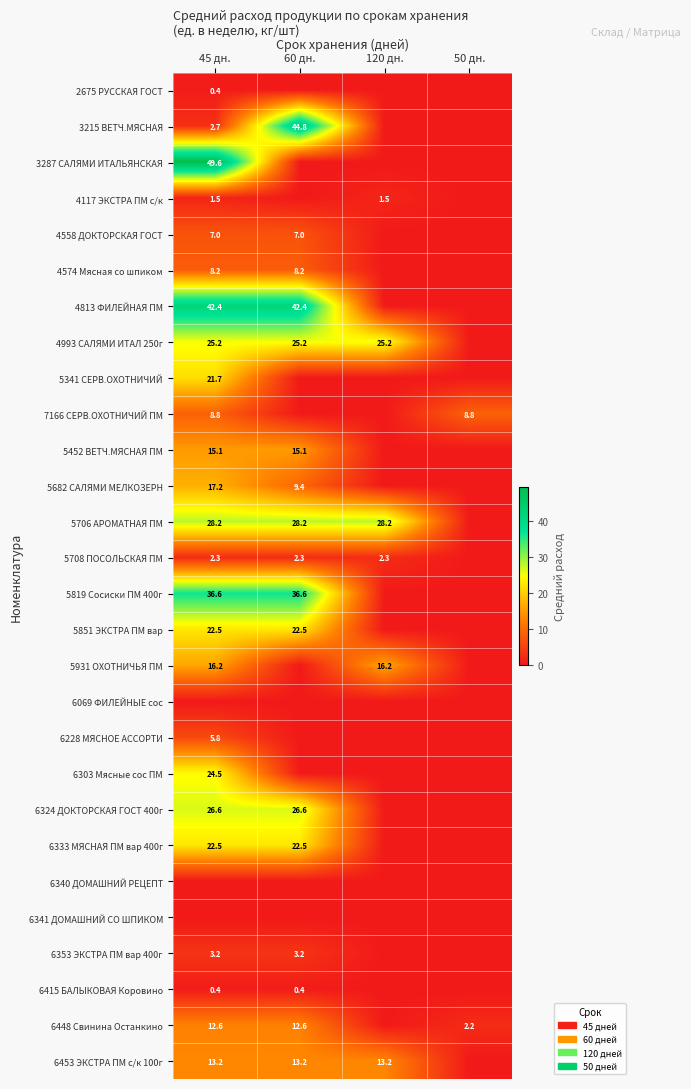

True or false: 4993 САЛЯМИ ИТАЛ 250г has a value of 37.7 at 60 дн..

False